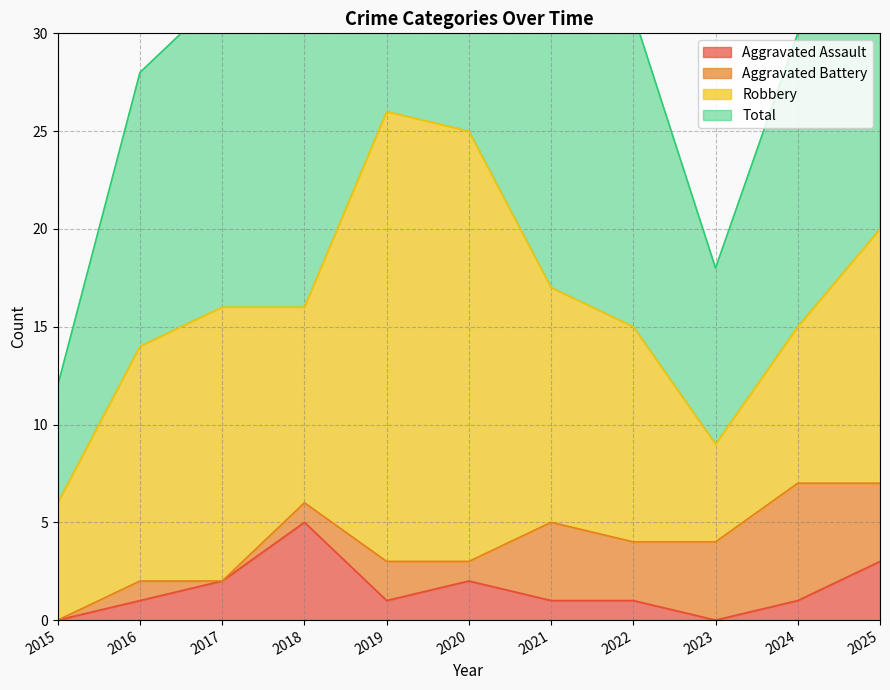

What is the value of the Aggravated Assault point at the 6th from the left?

2